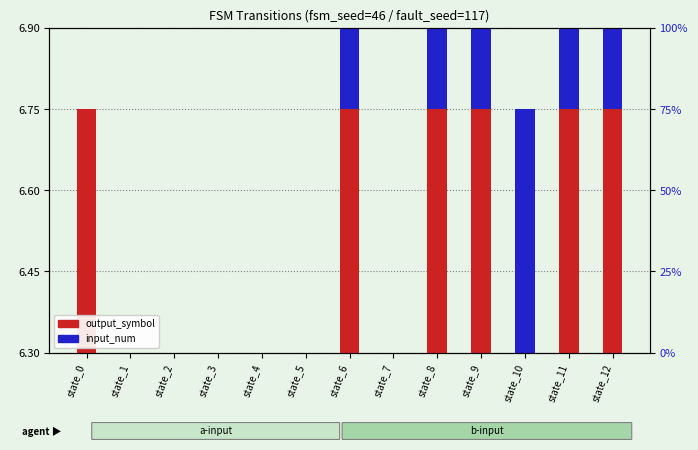

What are all the series names shown in the legend?

output_symbol, input_num